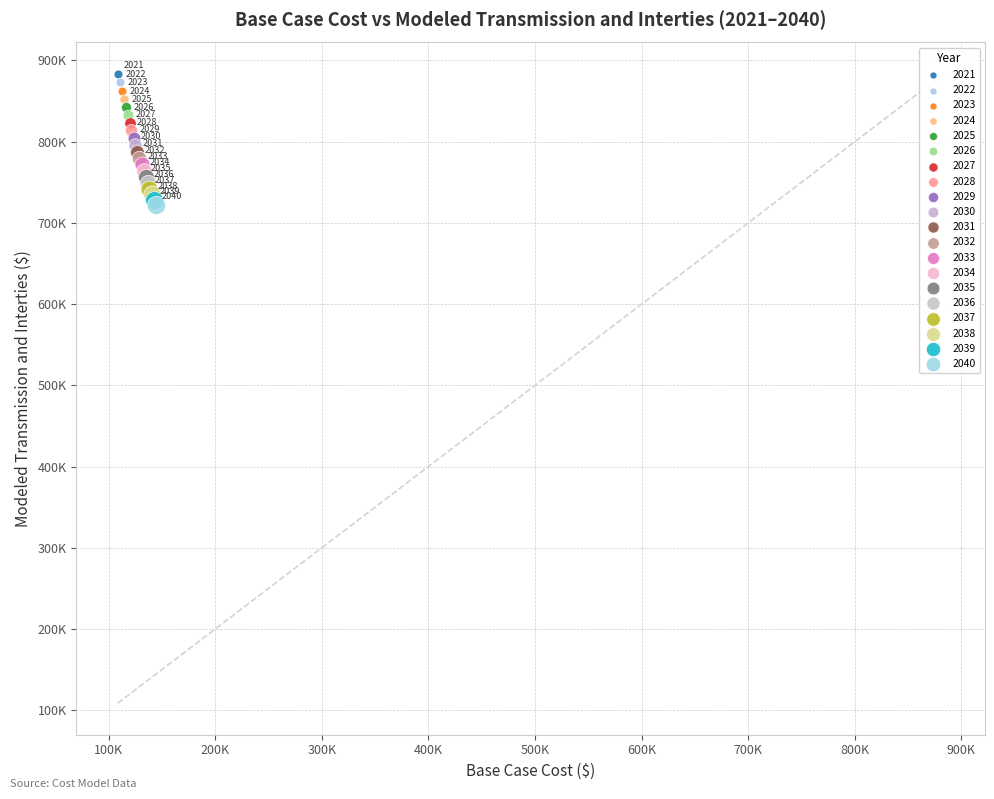

What are all the series names shown in the legend?

2021, 2022, 2023, 2024, 2025, 2026, 2027, 2028, 2029, 2030, 2031, 2032, 2033, 2034, 2035, 2036, 2037, 2038, 2039, 2040